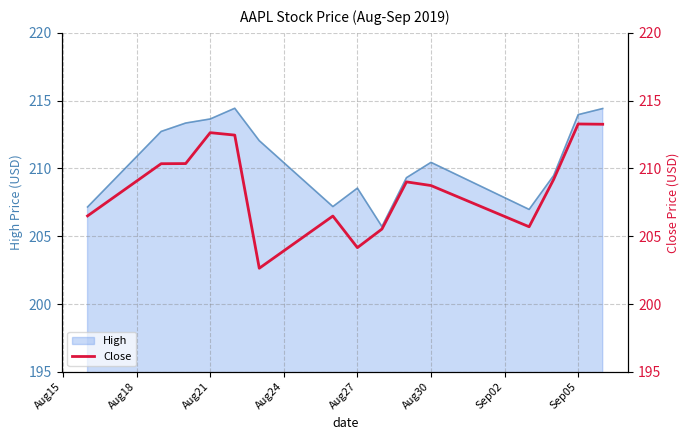

The High series shows 210.4 at Aug30. True or false?

True